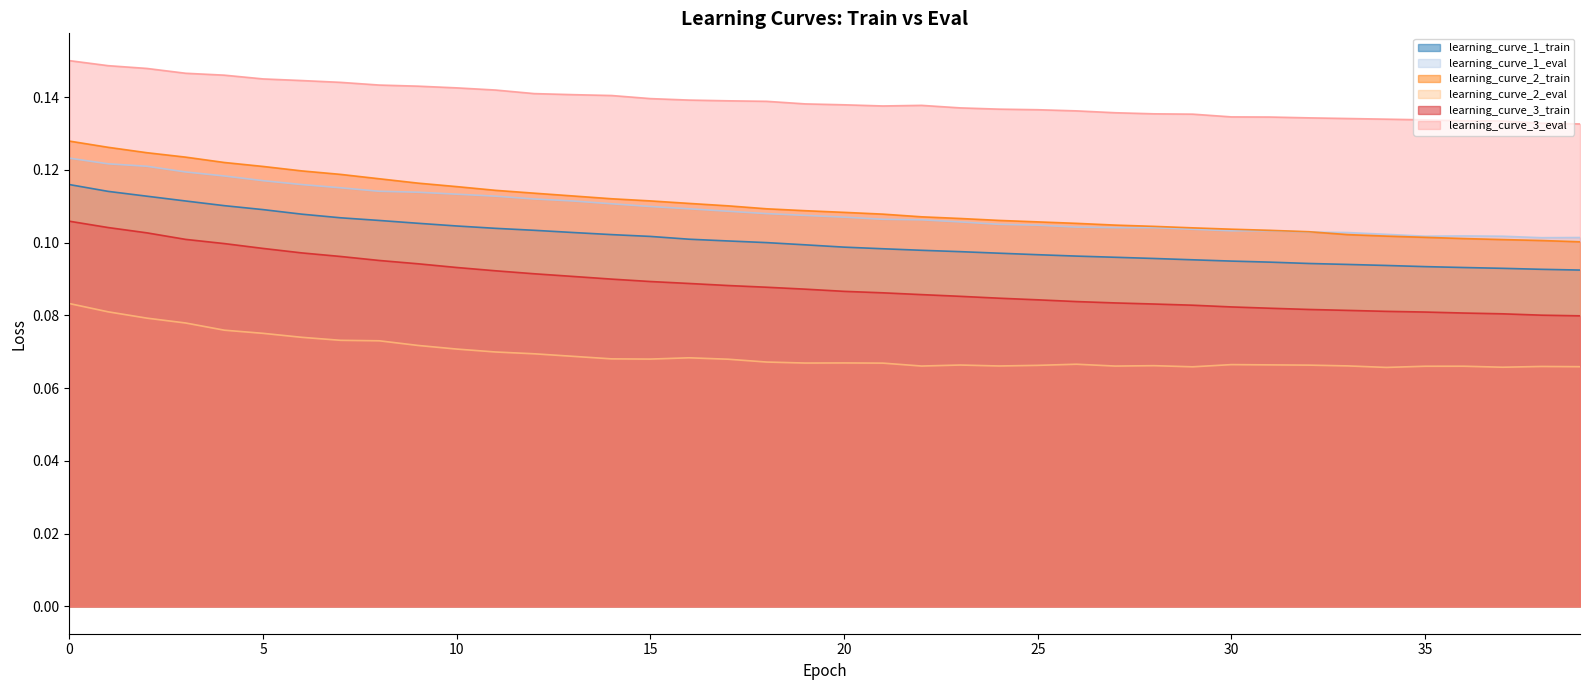

True or false: learning_curve_3_eval and learning_curve_2_eval intersect in this chart.

False